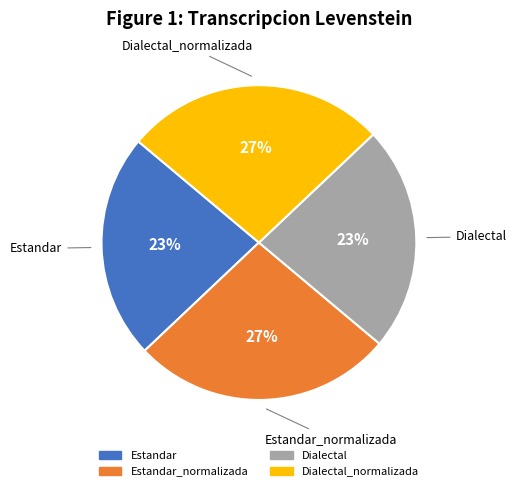

Is there any slice that represents more than half of the pie?

No